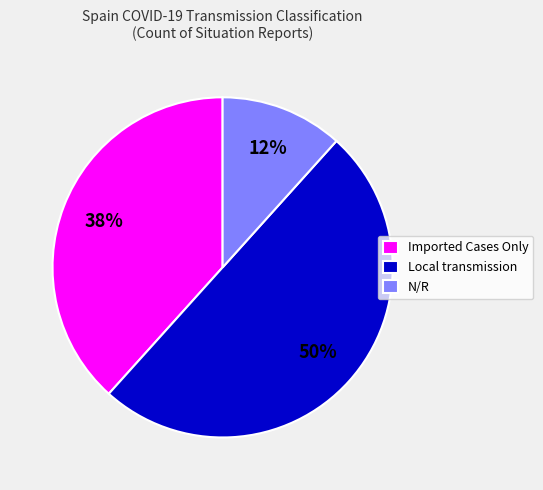

To the nearest percent, what portion does Local transmission represent?

50%